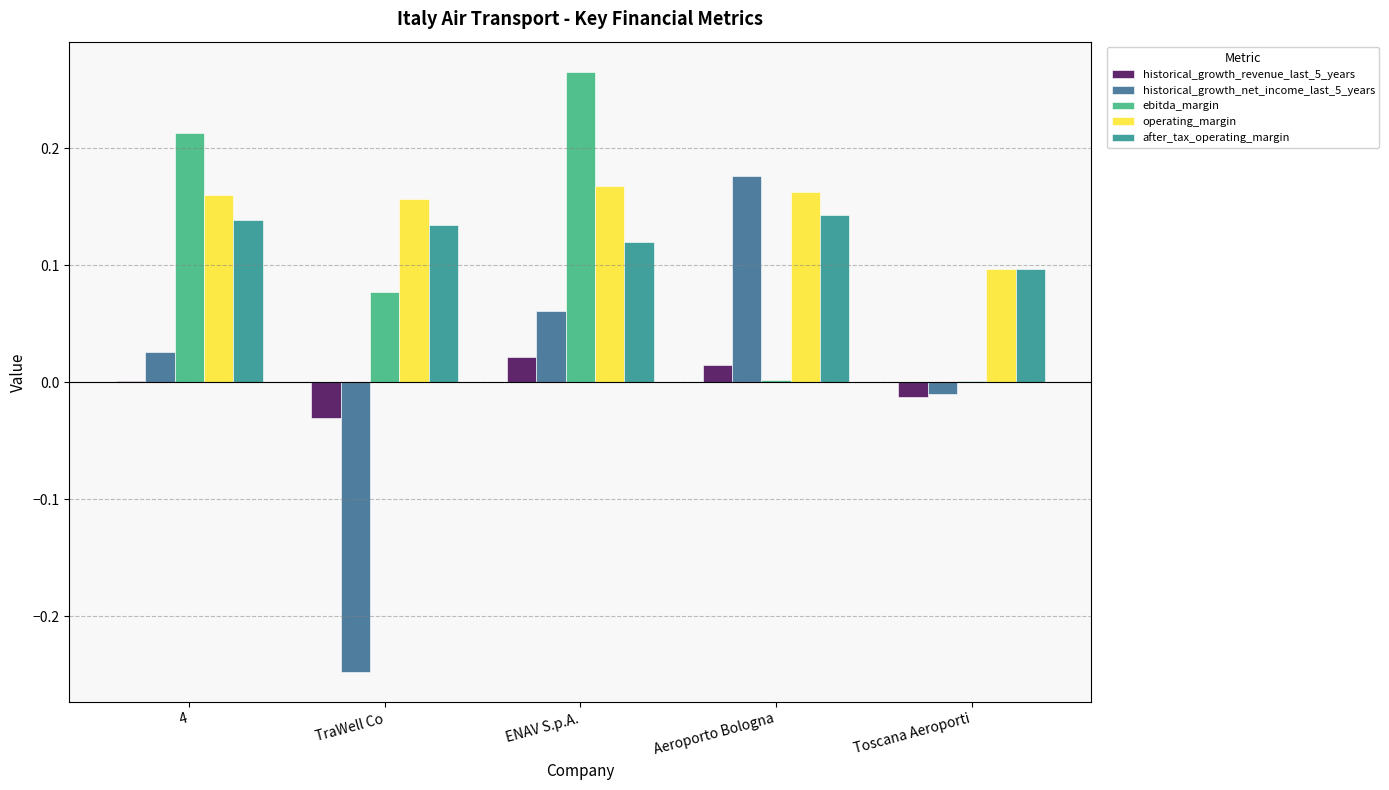

How many groups of bars are there?

5